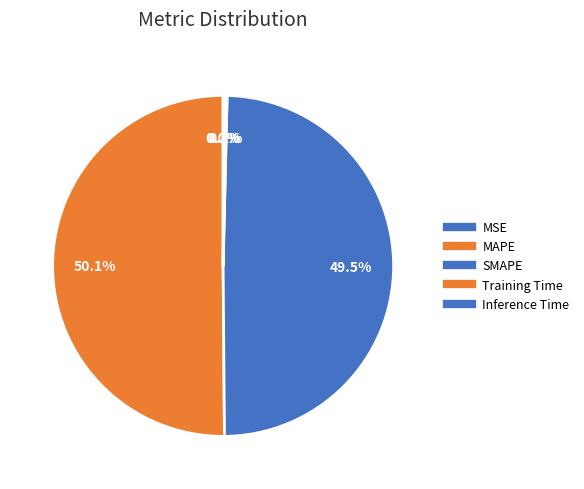

Count the number of slices in the pie.

5